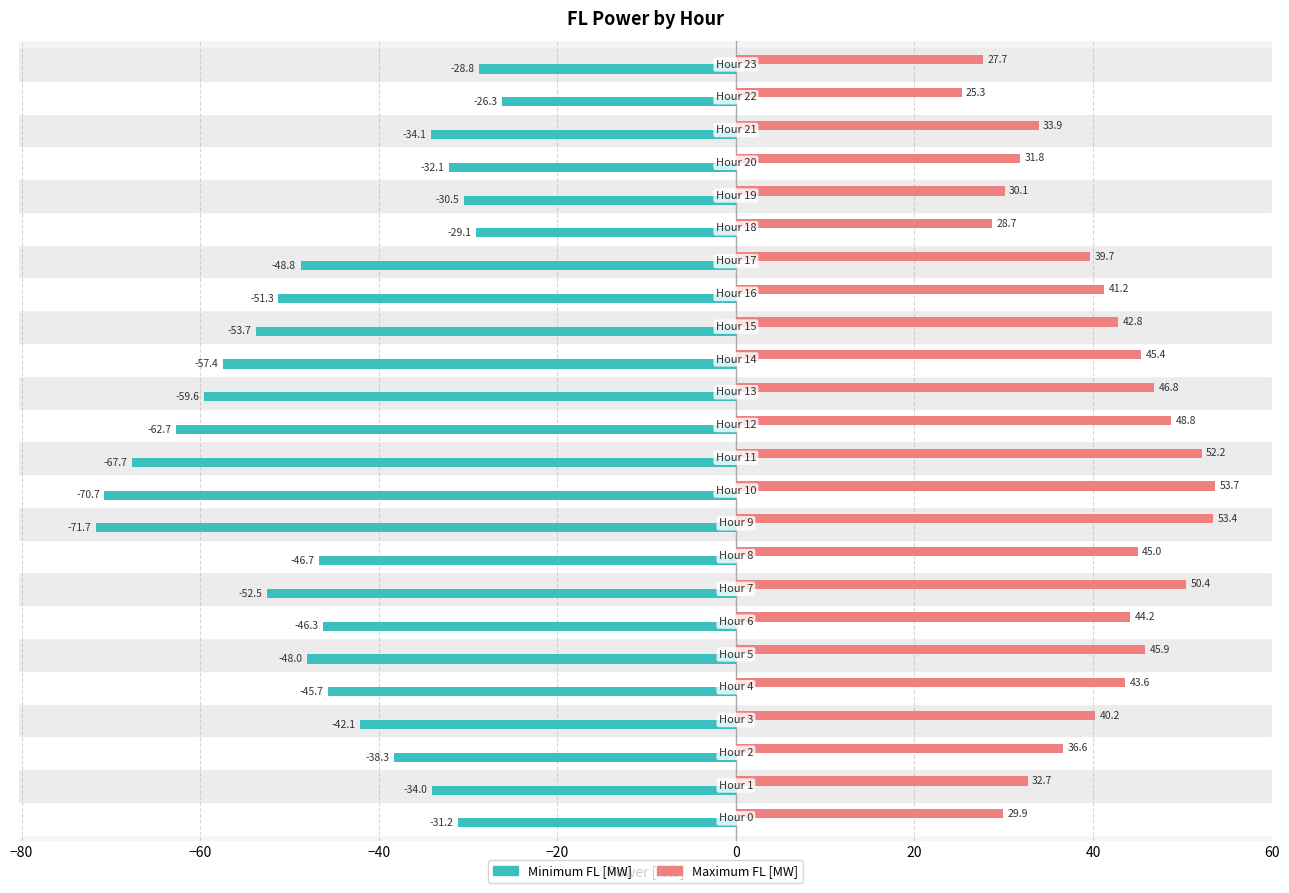

How many data points does each series have?

24